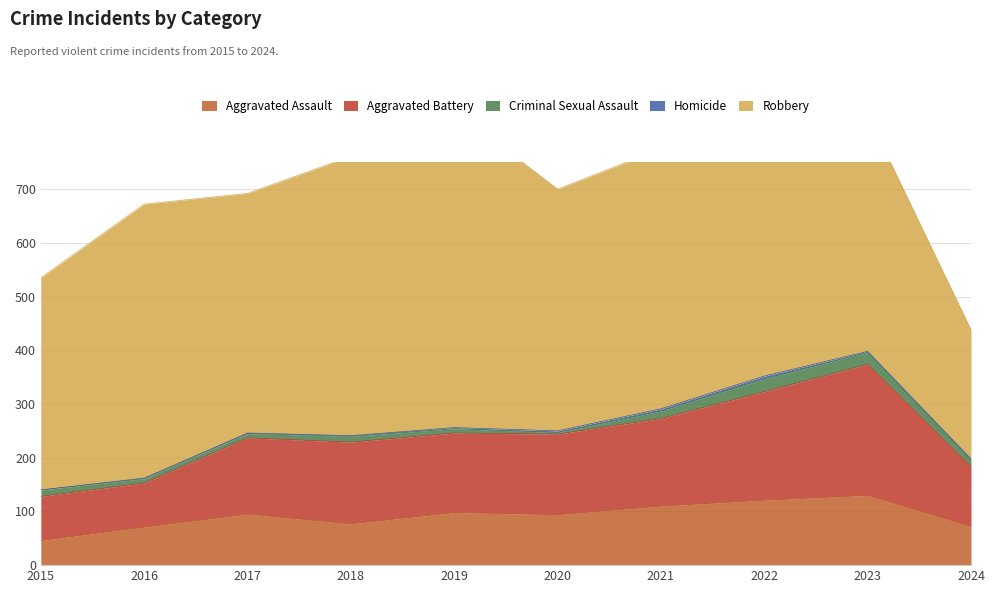

Which series has the widest spread of values?

Robbery